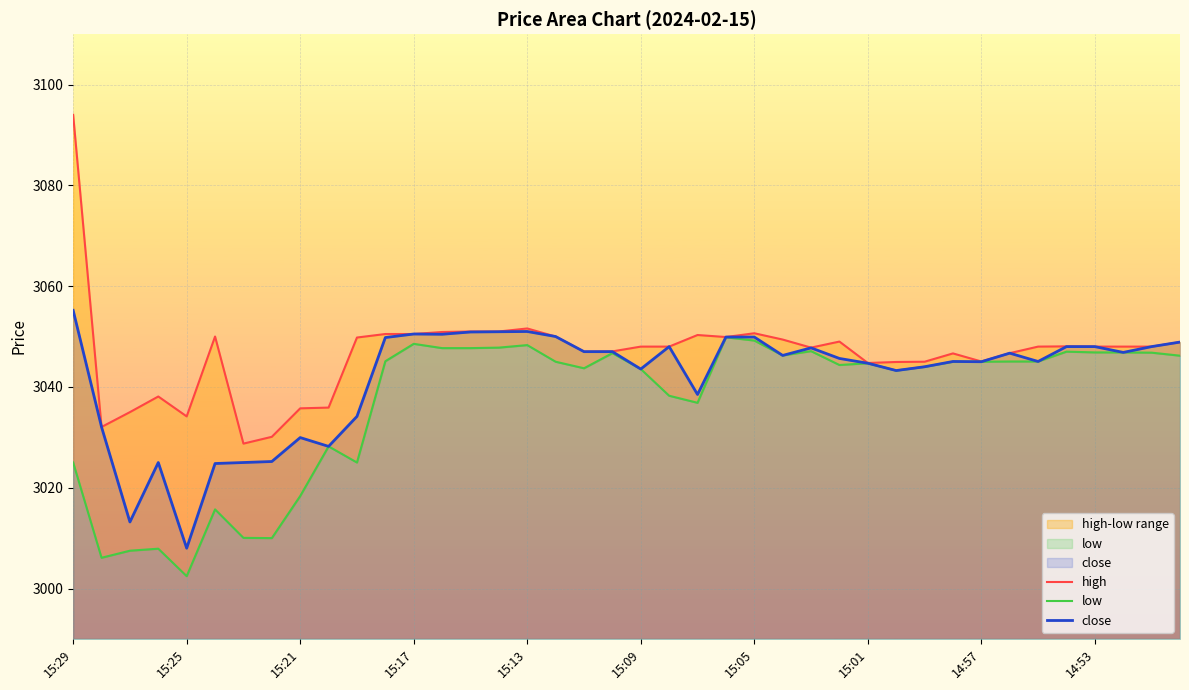

Reading left to right, list all the values displayed in this chart.

high: 3094.0	3032.1	3035.0	3038.1	3034.2	3050.0	3028.8	3030.1	3035.8	3035.9	3049.8	3050.5	3050.5	3050.9	3051.0	3051.0	3051.6	3050.0	3047.0	3047.1	3048.0	3048.0	3050.3	3049.9	3050.7	3049.4	3047.8	3049.0	3044.8	3044.9	3045.0	3046.7	3045.1	3046.7	3048.0	3048.1	3048.0	3048.0	3048.0	3048.9
low: 3025.0	3006.1	3007.5	3007.9	3002.4	3015.7	3010.1	3010.0	3018.3	3028.2	3025.0	3045.1	3048.6	3047.7	3047.7	3047.8	3048.3	3045.0	3043.7	3046.7	3043.6	3038.2	3036.8	3049.8	3049.2	3046.2	3047.1	3044.3	3044.7	3043.2	3044.0	3045.0	3045.0	3045.1	3045.1	3047.0	3046.8	3046.8	3046.8	3046.2
close: 3055.2	3032.1	3013.2	3025.0	3008.0	3024.8	3025.0	3025.2	3029.9	3028.2	3034.2	3049.8	3050.5	3050.4	3050.9	3050.9	3051.0	3050.0	3047.0	3047.0	3043.6	3048.0	3038.5	3049.9	3049.9	3046.2	3047.8	3045.7	3044.7	3043.2	3044.0	3045.1	3045.0	3046.7	3045.1	3048.0	3048.0	3046.8	3048.0	3048.9